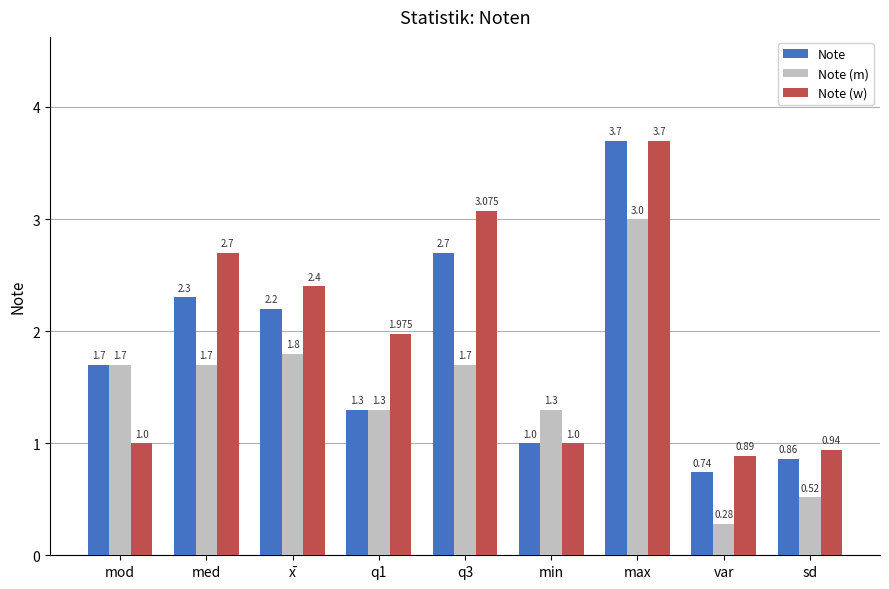

What is the value of the Note (m) bar at the 7th from the left?

3.0